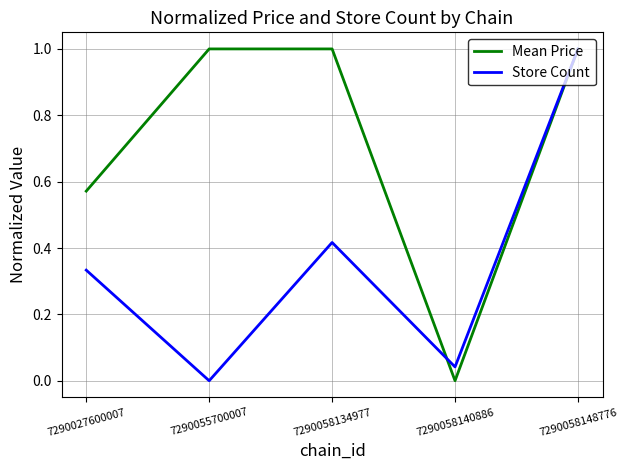

Which series has the largest total across all categories?

Mean Price